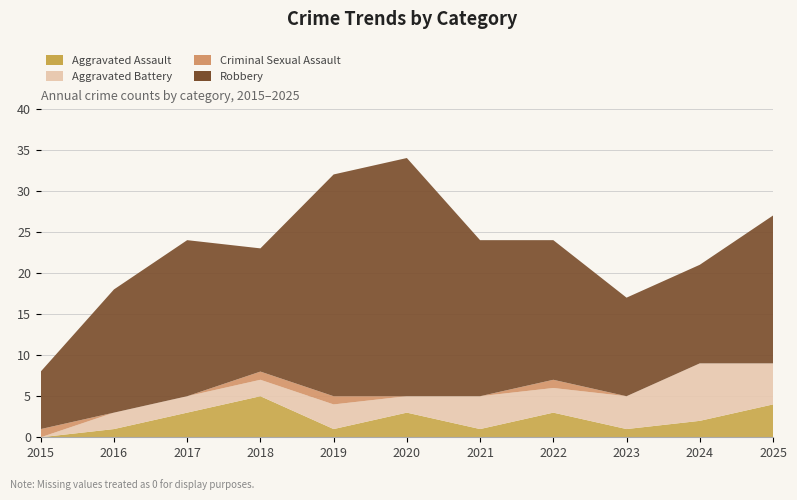

Reading left to right, transcribe all the data shown in this chart.

Aggravated Assault: 0	1	3	5	1	3	1	3	1	2	4
Aggravated Battery: 0	2	2	2	3	2	4	3	4	7	5
Criminal Sexual Assault: 1	0	0	1	1	0	0	1	0	0	0
Robbery: 7	15	19	15	27	29	19	17	12	12	18